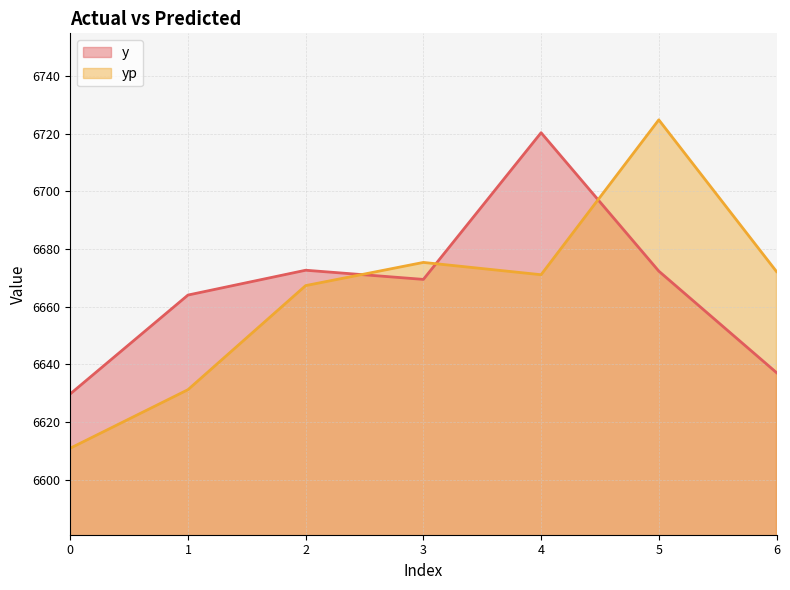

What is the sum of all yp values?

46653.0